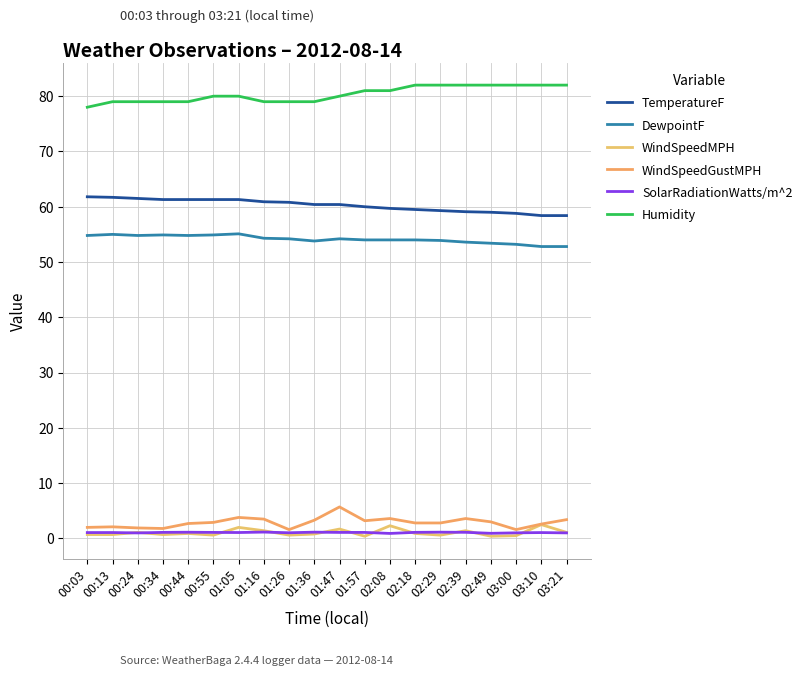

Where is DewpointF nearest to the value 53?

03:00